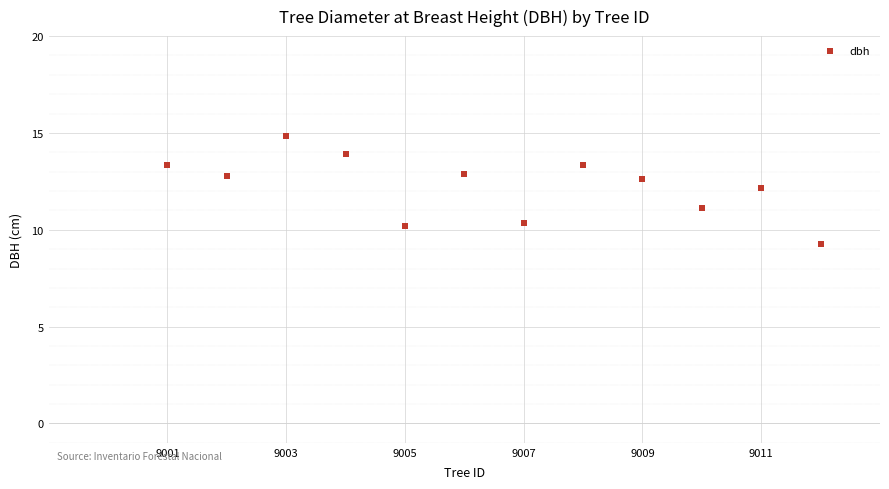

What is the average Y value?

12.2